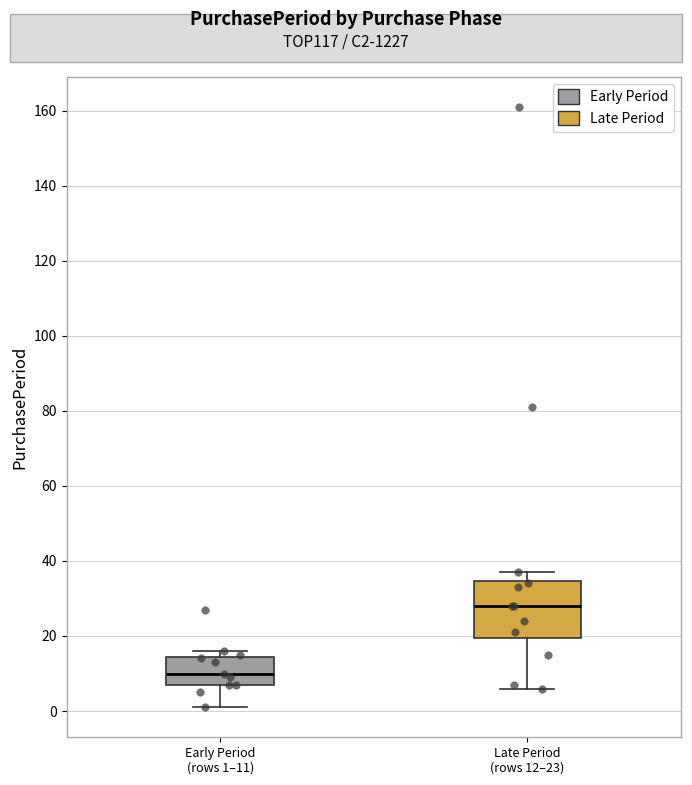

Which box is the tallest, from its lower edge to its upper edge?

Late Period (rows 12–23)